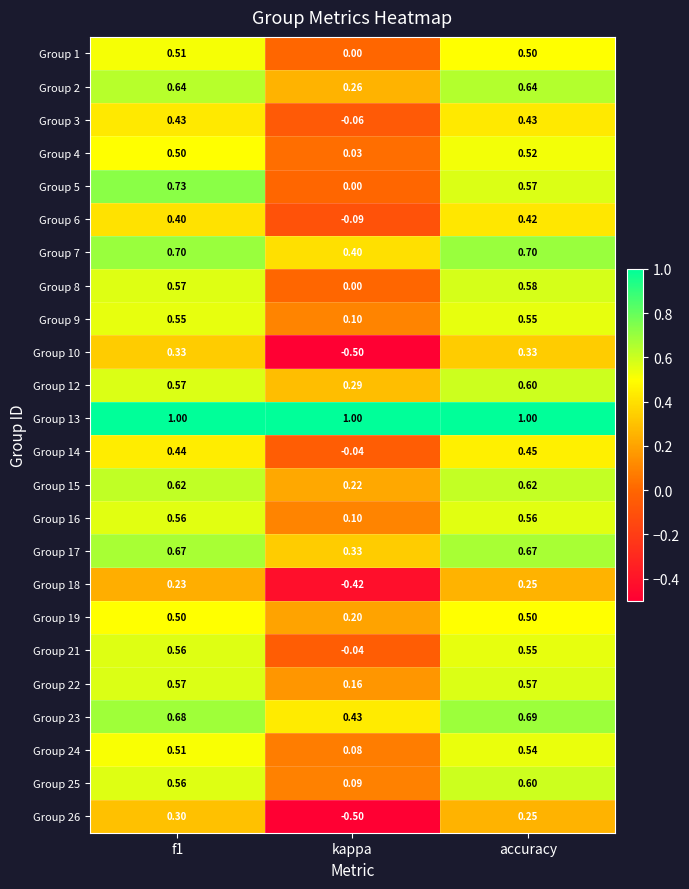

Where is Group 25 nearest to the value 0?

kappa